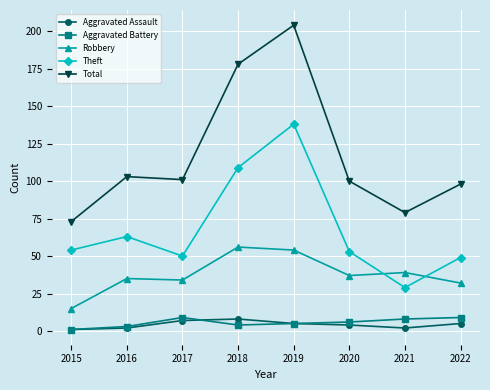

Where is the first local minimum for Theft?

2017